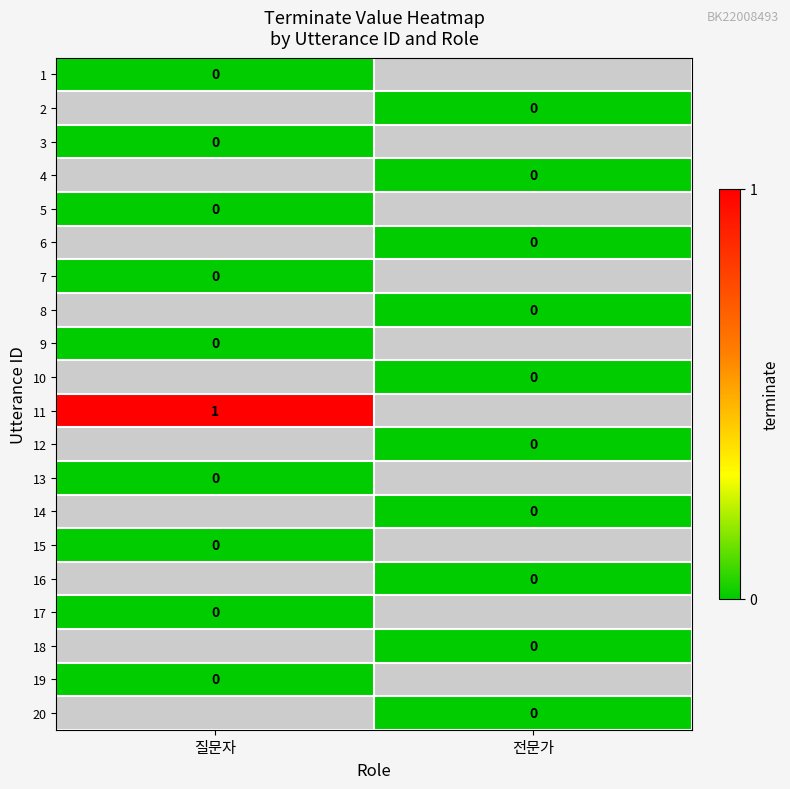

At which category does the chart reach its minimum across all series?

질문자